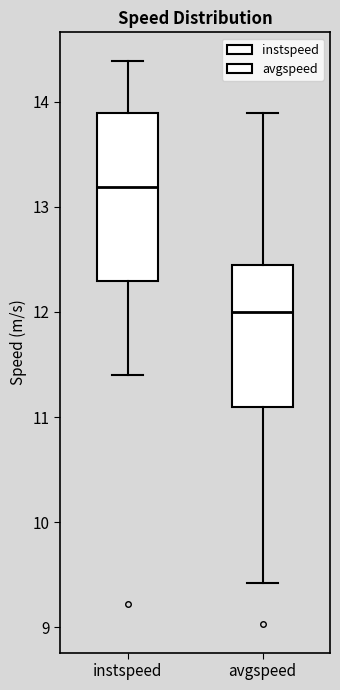

Reading left to right, transcribe this box plot: for each box, give where its median line is, the range the box spans, and where its two whiskers end, as read against the y-axis. The values are not printed on the chart, so give them approximately, as read against the axis.

instspeed: median 13.2, box 12.3 to 13.9, whiskers 11.4 to 14.4
avgspeed: median 12.0, box 11.1 to 12.5, whiskers 9.4 to 13.9